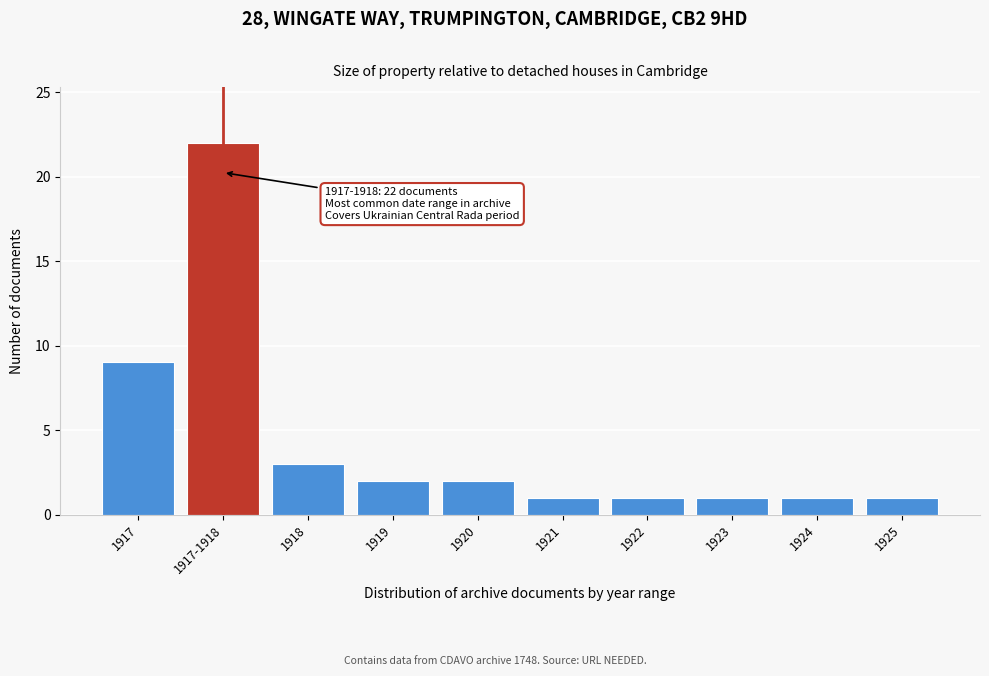

Reading left to right, what are all the values shown in this chart?

1917=9	1917-1918=22	1918=3	1919=2	1920=2	1921=1	1922=1	1923=1	1924=1	1925=1